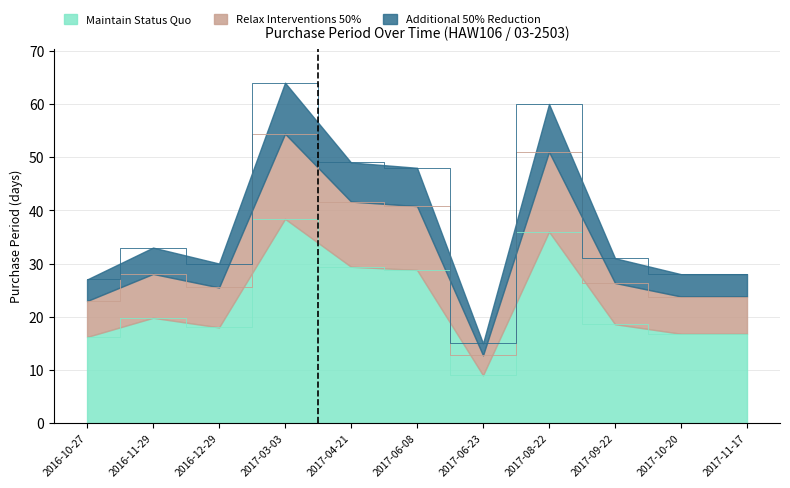

Where does the data first go above 18?

2016-11-29